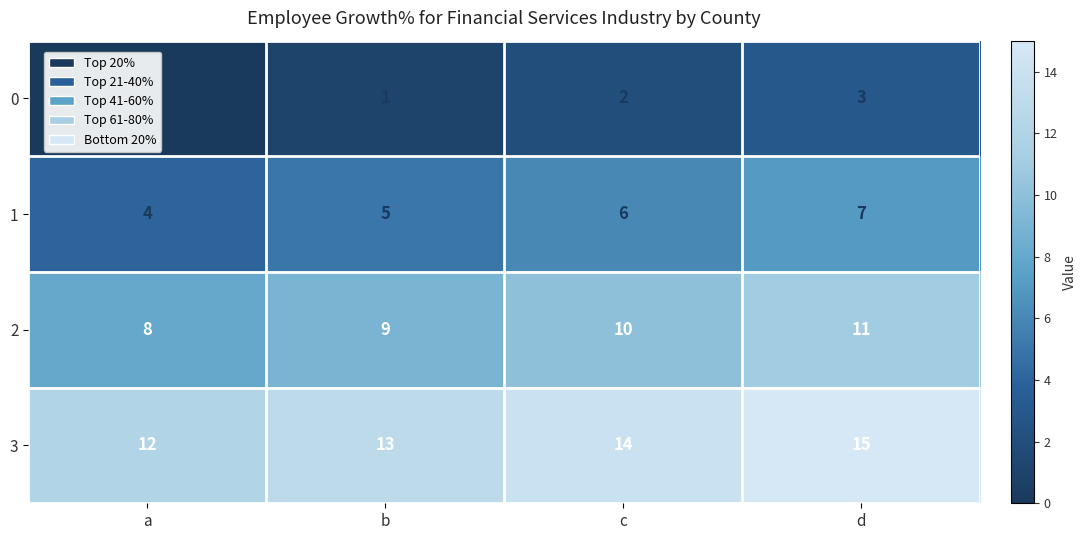

Rank the series at c from lowest to highest value.

0, 1, 2, 3